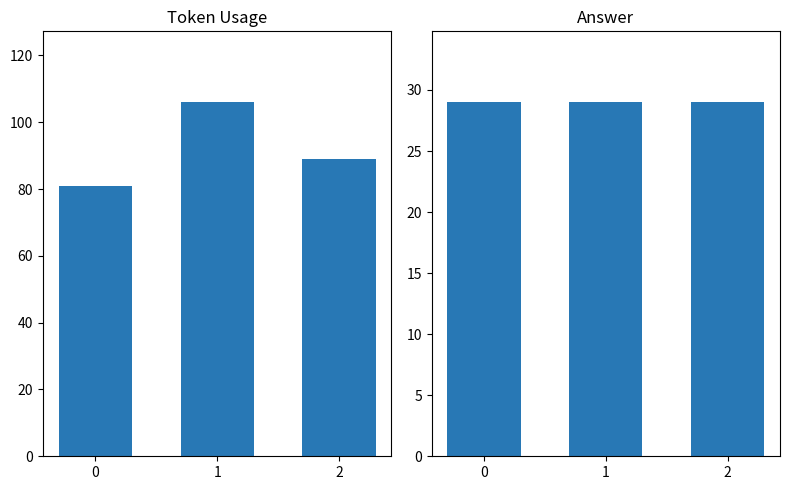

Reading left to right, extract all data points from this chart.

token_usage: 0=81	1=106	2=89
answer: 0=29	1=29	2=29